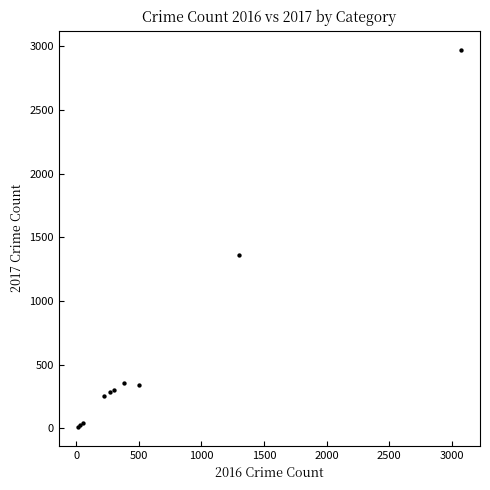

What Y value in the scatter plot is closest to 1492?

1359